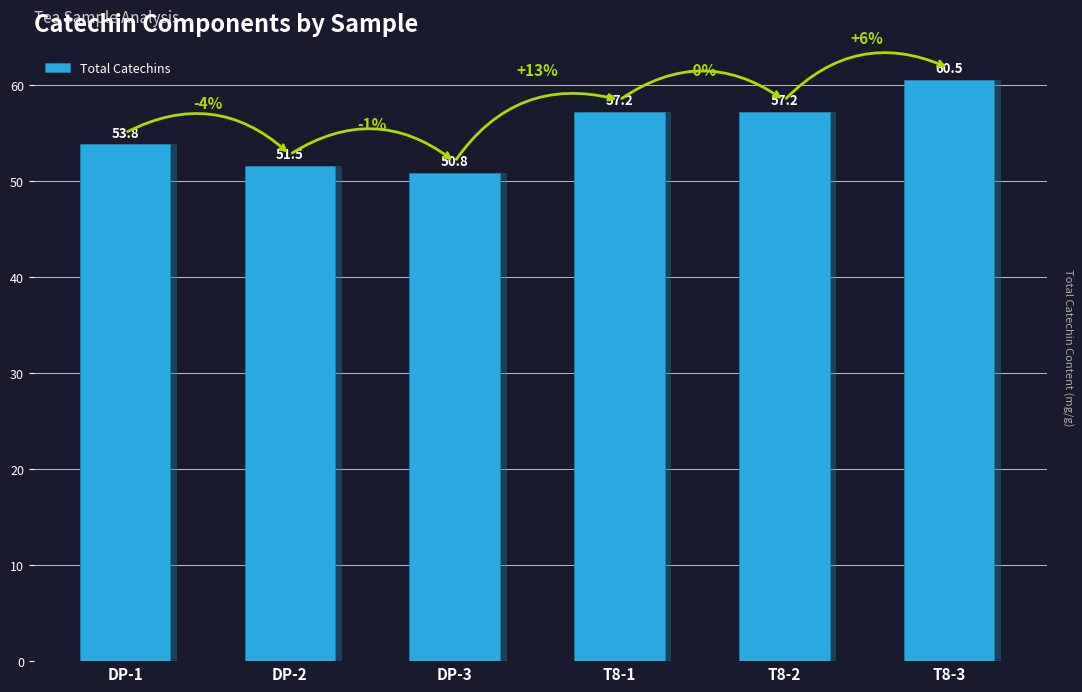

What is the label of the 5th bar from the right?

DP-2